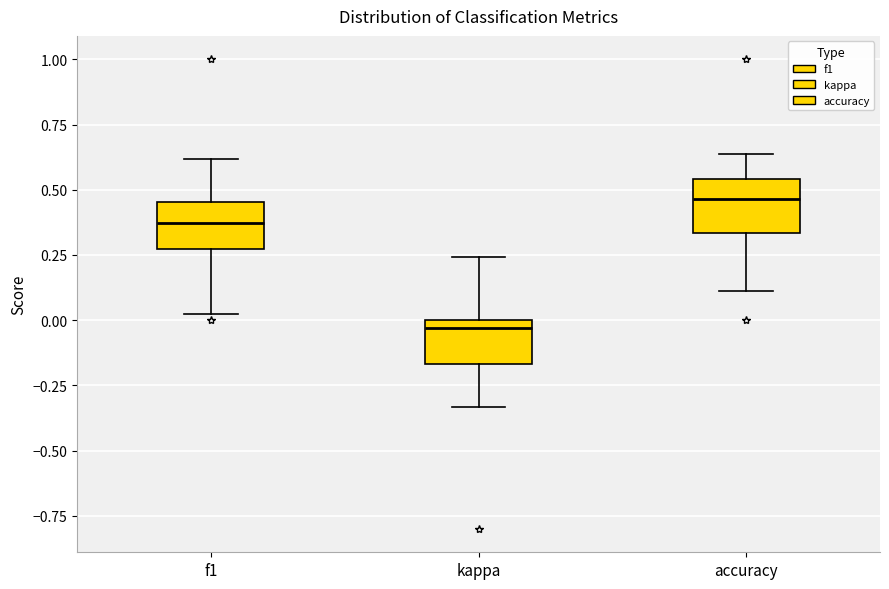

Which box has the highest median line?

accuracy